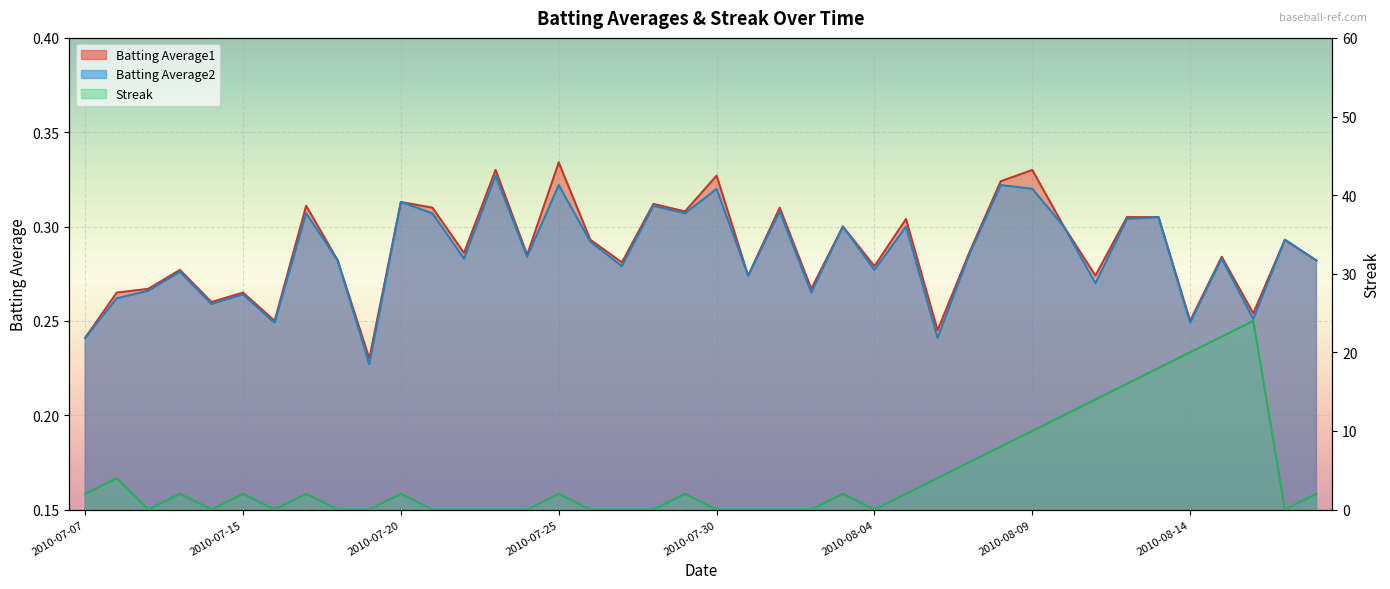

What is the maximum value for Streak?

24.0